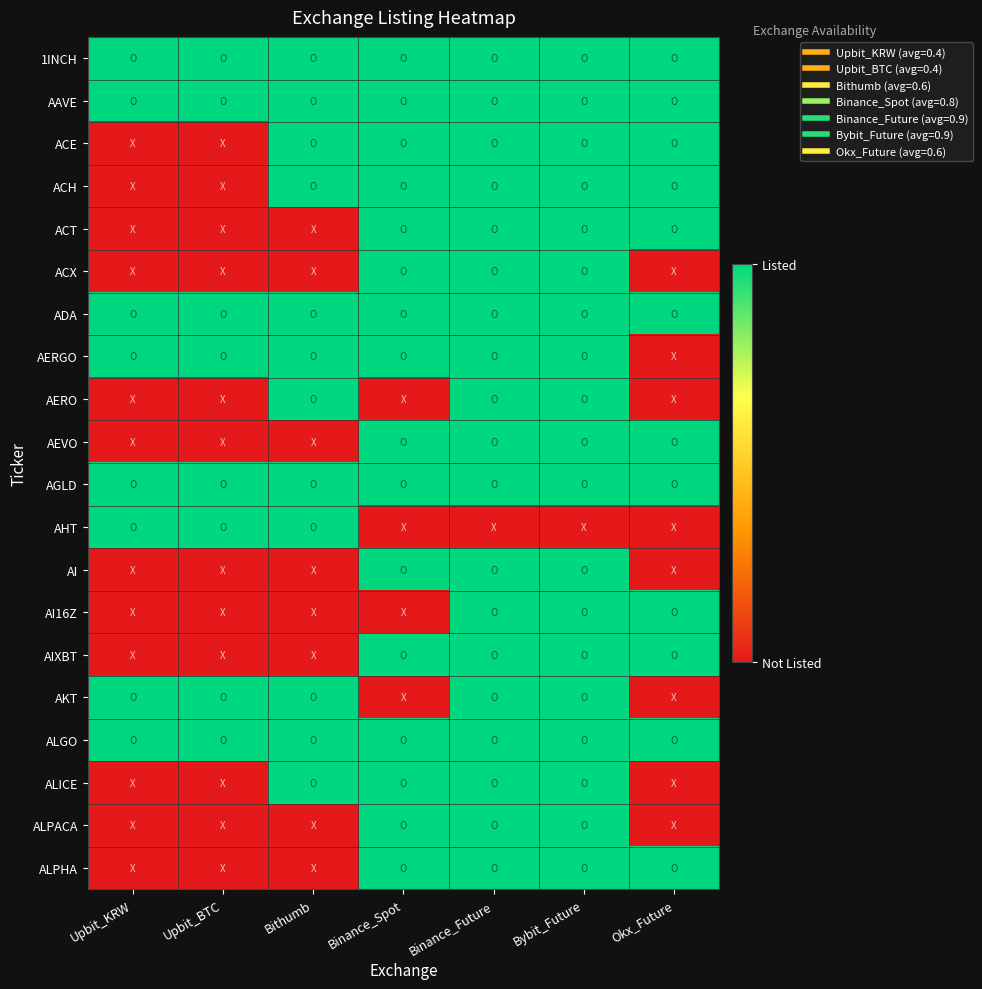

Reading left to right, list all the values displayed in this chart.

1INCH: Upbit_KRW=1	Upbit_BTC=1	Bithumb=1	Binance_Spot=1	Binance_Future=1	Bybit_Future=1	Okx_Future=1
AAVE: Upbit_KRW=1	Upbit_BTC=1	Bithumb=1	Binance_Spot=1	Binance_Future=1	Bybit_Future=1	Okx_Future=1
ACE: Upbit_KRW=0	Upbit_BTC=0	Bithumb=1	Binance_Spot=1	Binance_Future=1	Bybit_Future=1	Okx_Future=1
ACH: Upbit_KRW=0	Upbit_BTC=0	Bithumb=1	Binance_Spot=1	Binance_Future=1	Bybit_Future=1	Okx_Future=1
ACT: Upbit_KRW=0	Upbit_BTC=0	Bithumb=0	Binance_Spot=1	Binance_Future=1	Bybit_Future=1	Okx_Future=1
ACX: Upbit_KRW=0	Upbit_BTC=0	Bithumb=0	Binance_Spot=1	Binance_Future=1	Bybit_Future=1	Okx_Future=0
ADA: Upbit_KRW=1	Upbit_BTC=1	Bithumb=1	Binance_Spot=1	Binance_Future=1	Bybit_Future=1	Okx_Future=1
AERGO: Upbit_KRW=1	Upbit_BTC=1	Bithumb=1	Binance_Spot=1	Binance_Future=1	Bybit_Future=1	Okx_Future=0
AERO: Upbit_KRW=0	Upbit_BTC=0	Bithumb=1	Binance_Spot=0	Binance_Future=1	Bybit_Future=1	Okx_Future=0
AEVO: Upbit_KRW=0	Upbit_BTC=0	Bithumb=0	Binance_Spot=1	Binance_Future=1	Bybit_Future=1	Okx_Future=1
AGLD: Upbit_KRW=1	Upbit_BTC=1	Bithumb=1	Binance_Spot=1	Binance_Future=1	Bybit_Future=1	Okx_Future=1
AHT: Upbit_KRW=1	Upbit_BTC=1	Bithumb=1	Binance_Spot=0	Binance_Future=0	Bybit_Future=0	Okx_Future=0
AI: Upbit_KRW=0	Upbit_BTC=0	Bithumb=0	Binance_Spot=1	Binance_Future=1	Bybit_Future=1	Okx_Future=0
AI16Z: Upbit_KRW=0	Upbit_BTC=0	Bithumb=0	Binance_Spot=0	Binance_Future=1	Bybit_Future=1	Okx_Future=1
AIXBT: Upbit_KRW=0	Upbit_BTC=0	Bithumb=0	Binance_Spot=1	Binance_Future=1	Bybit_Future=1	Okx_Future=1
AKT: Upbit_KRW=1	Upbit_BTC=1	Bithumb=1	Binance_Spot=0	Binance_Future=1	Bybit_Future=1	Okx_Future=0
ALGO: Upbit_KRW=1	Upbit_BTC=1	Bithumb=1	Binance_Spot=1	Binance_Future=1	Bybit_Future=1	Okx_Future=1
ALICE: Upbit_KRW=0	Upbit_BTC=0	Bithumb=1	Binance_Spot=1	Binance_Future=1	Bybit_Future=1	Okx_Future=0
ALPACA: Upbit_KRW=0	Upbit_BTC=0	Bithumb=0	Binance_Spot=1	Binance_Future=1	Bybit_Future=1	Okx_Future=0
ALPHA: Upbit_KRW=0	Upbit_BTC=0	Bithumb=0	Binance_Spot=1	Binance_Future=1	Bybit_Future=1	Okx_Future=1